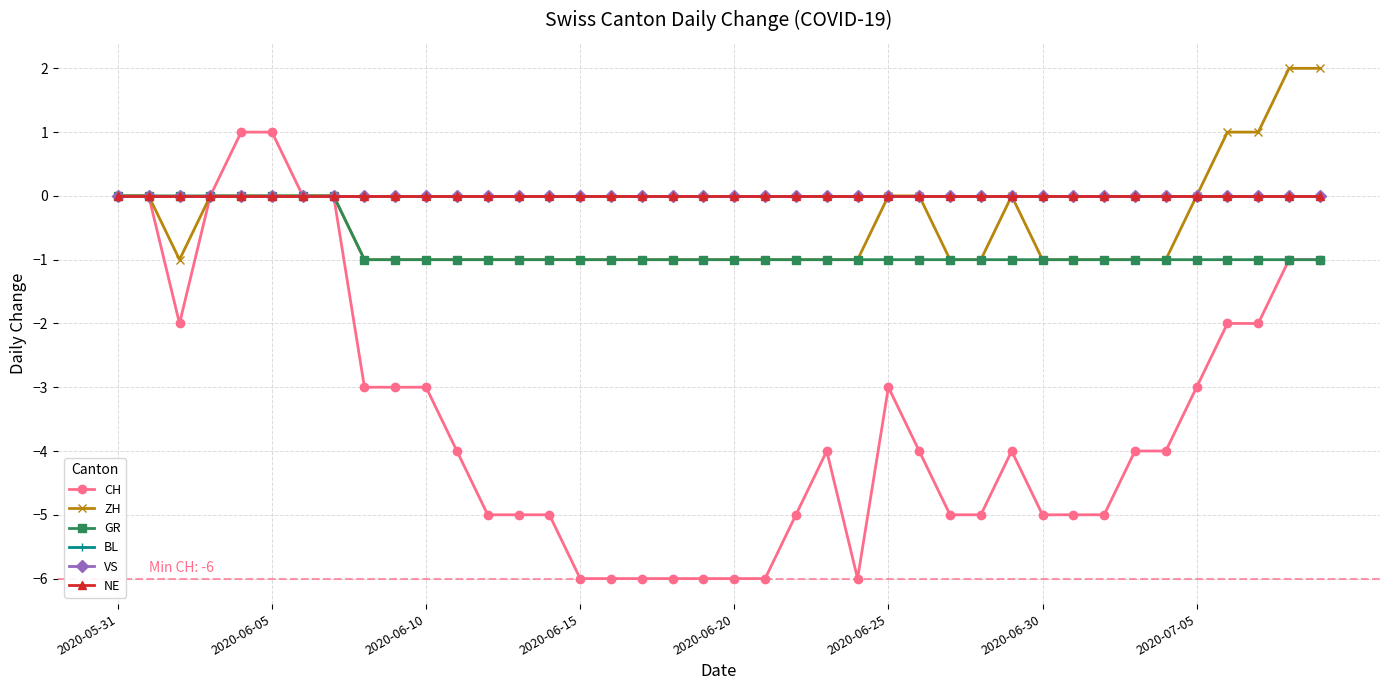

Reading left to right, what are all the values shown in this chart?

CH: 0	0	-2	0	1	1	0	0	-3	-3	-3	-4	-5	-5	-5	-6	-6	-6	-6	-6	-6	-6	-5	-4	-6	-3	-4	-5	-5	-4	-5	-5	-5	-4	-4	-3	-2	-2	-1	-1
ZH: 0	0	-1	0	0	0	0	0	-1	-1	-1	-1	-1	-1	-1	-1	-1	-1	-1	-1	-1	-1	-1	-1	-1	0	0	-1	-1	0	-1	-1	-1	-1	-1	0	1	1	2	2
GR: 0	0	0	0	0	0	0	0	-1	-1	-1	-1	-1	-1	-1	-1	-1	-1	-1	-1	-1	-1	-1	-1	-1	-1	-1	-1	-1	-1	-1	-1	-1	-1	-1	-1	-1	-1	-1	-1
BL: 0	0	0	0	0	0	0	0	0	0	0	0	0	0	0	0	0	0	0	0	0	0	0	0	0	0	0	0	0	0	0	0	0	0	0	0	0	0	0	0
VS: 0	0	0	0	0	0	0	0	0	0	0	0	0	0	0	0	0	0	0	0	0	0	0	0	0	0	0	0	0	0	0	0	0	0	0	0	0	0	0	0
NE: 0	0	0	0	0	0	0	0	0	0	0	0	0	0	0	0	0	0	0	0	0	0	0	0	0	0	0	0	0	0	0	0	0	0	0	0	0	0	0	0